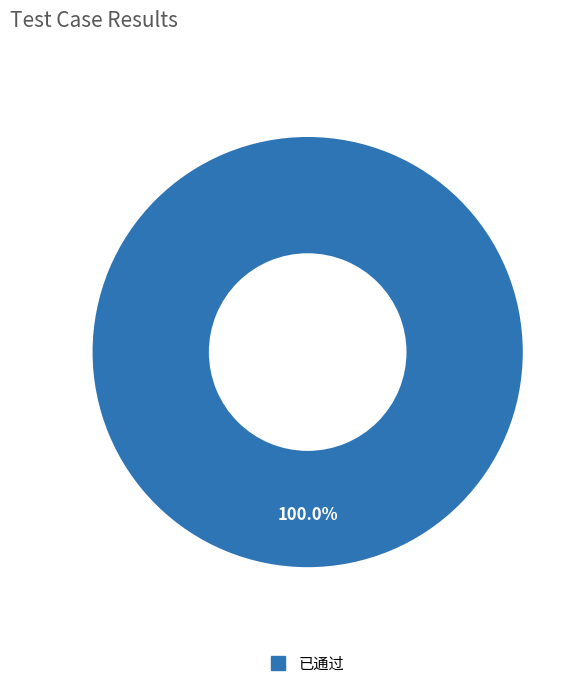

Is there any slice that represents more than half of the pie?

Yes